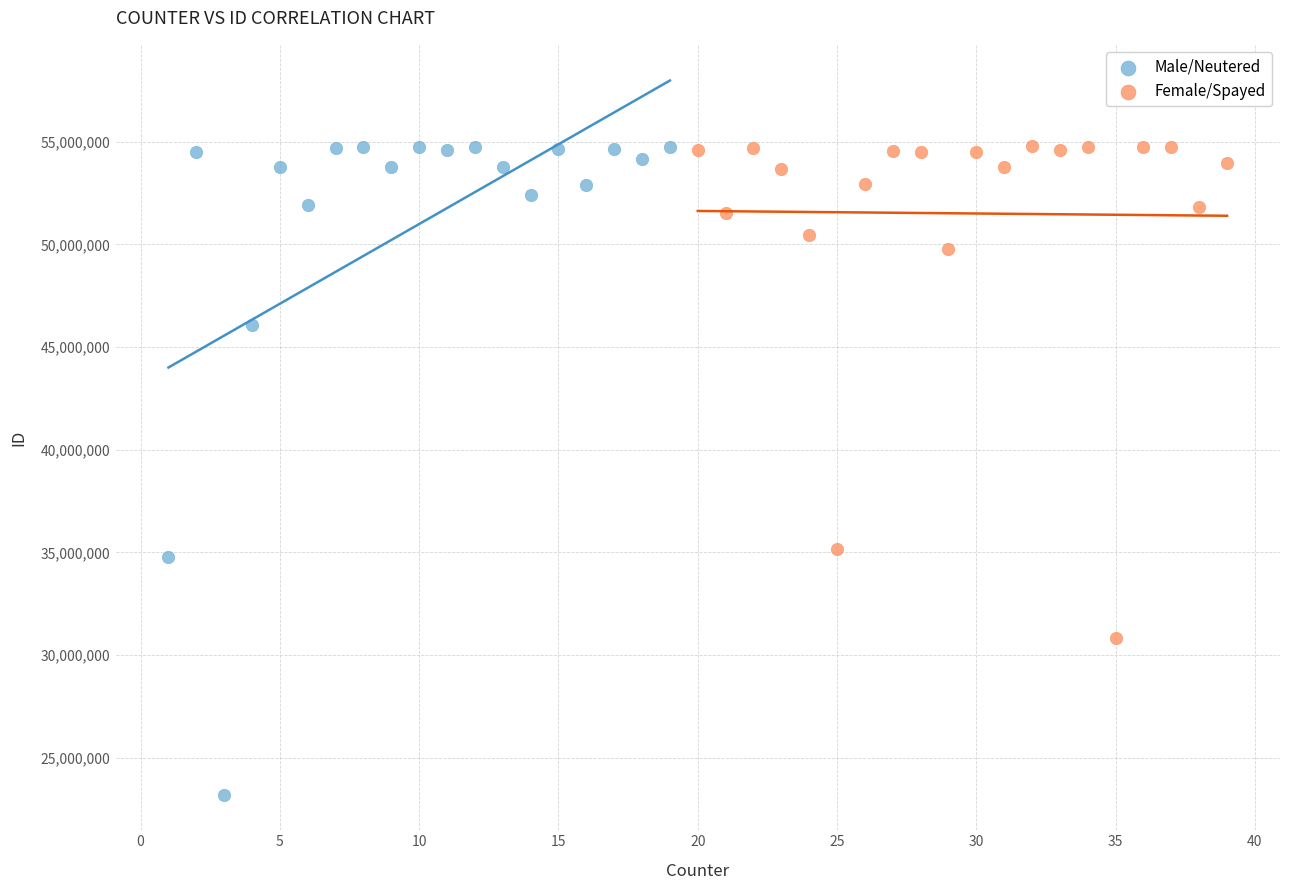

Which series reaches the minimum Y coordinate?

Male/Neutered